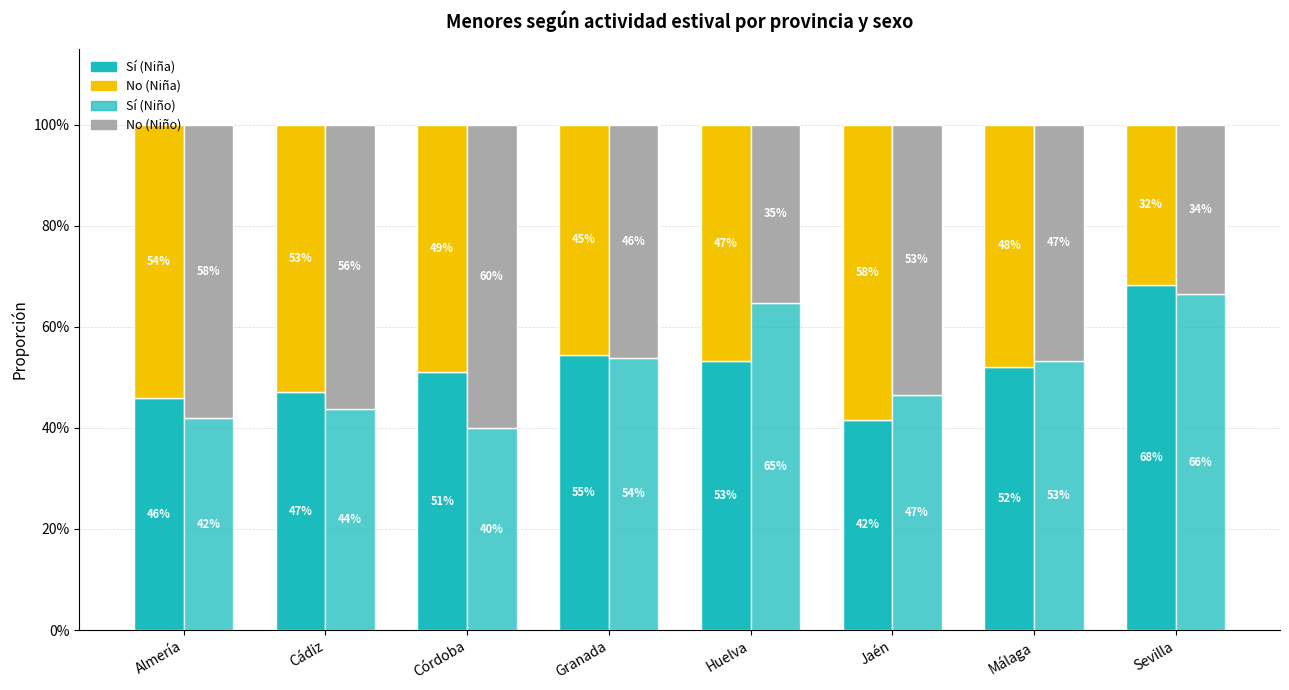

How many bars are there in each group?

4